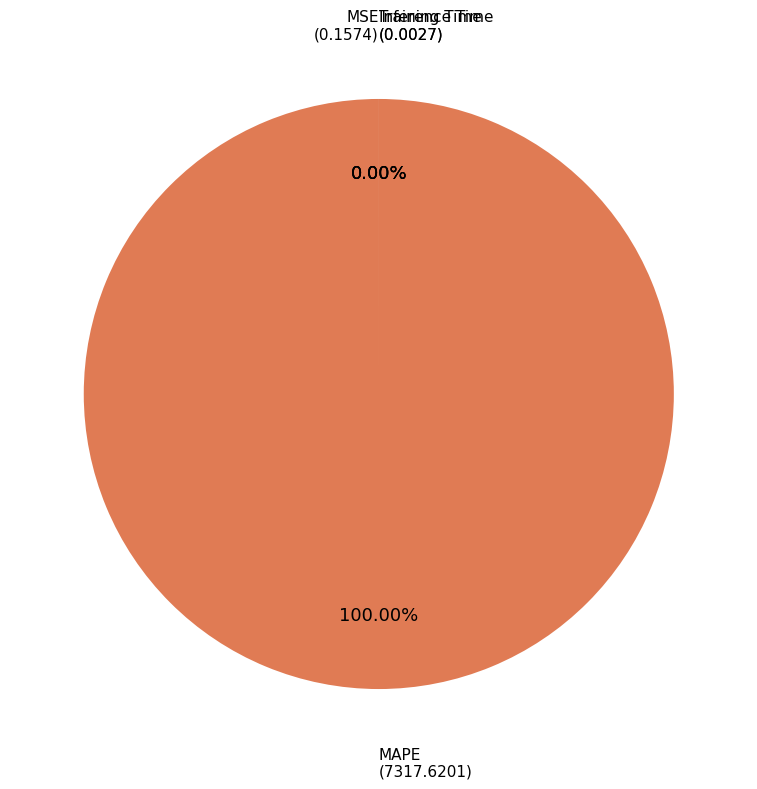

How many slices are in this pie chart?

4